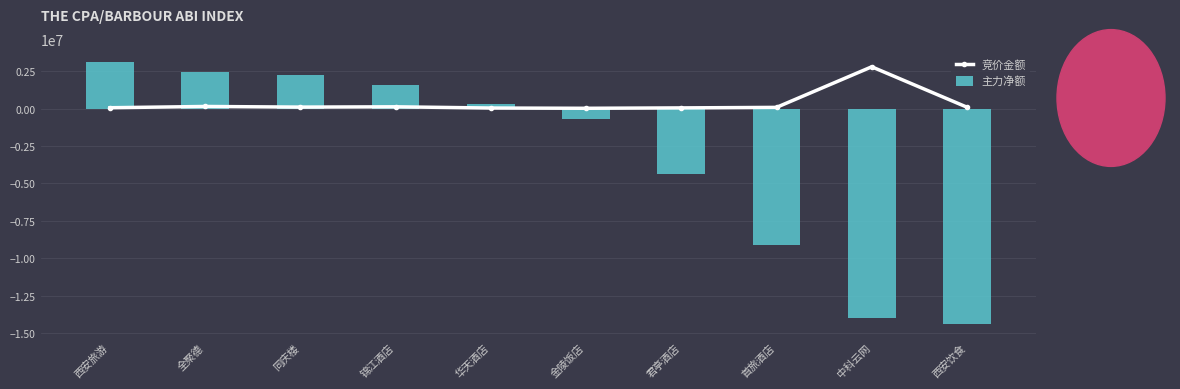

Count the number of categories in the chart.

10